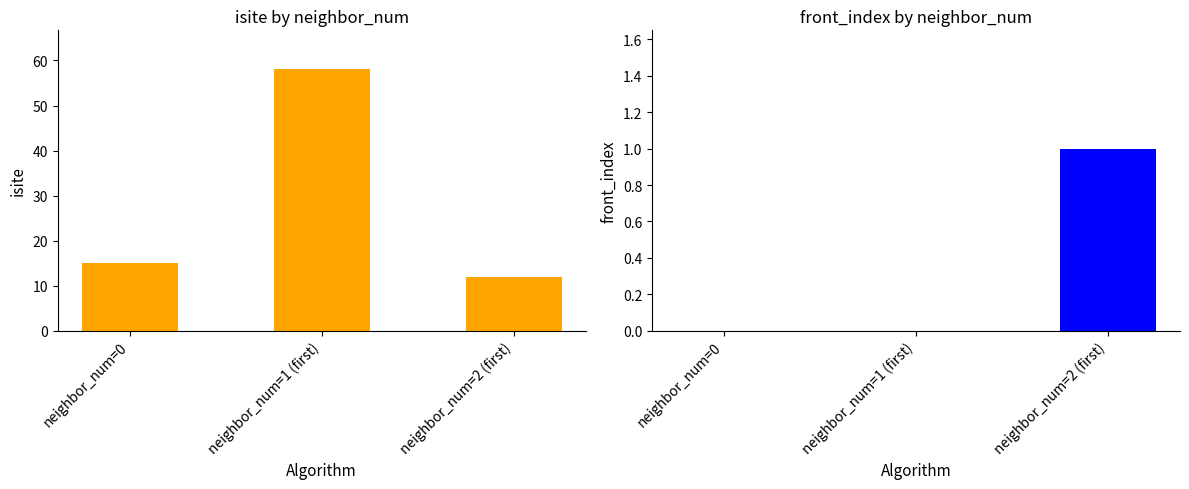

What is the label of the 1st bar from the right?

neighbor_num=2 (first)